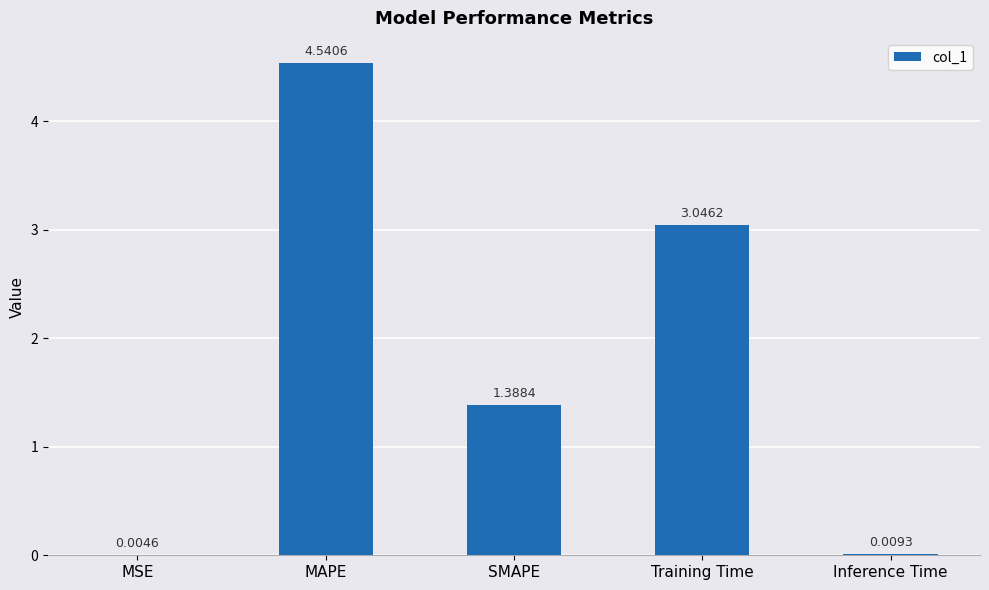

What is the sum of all values?

9.0